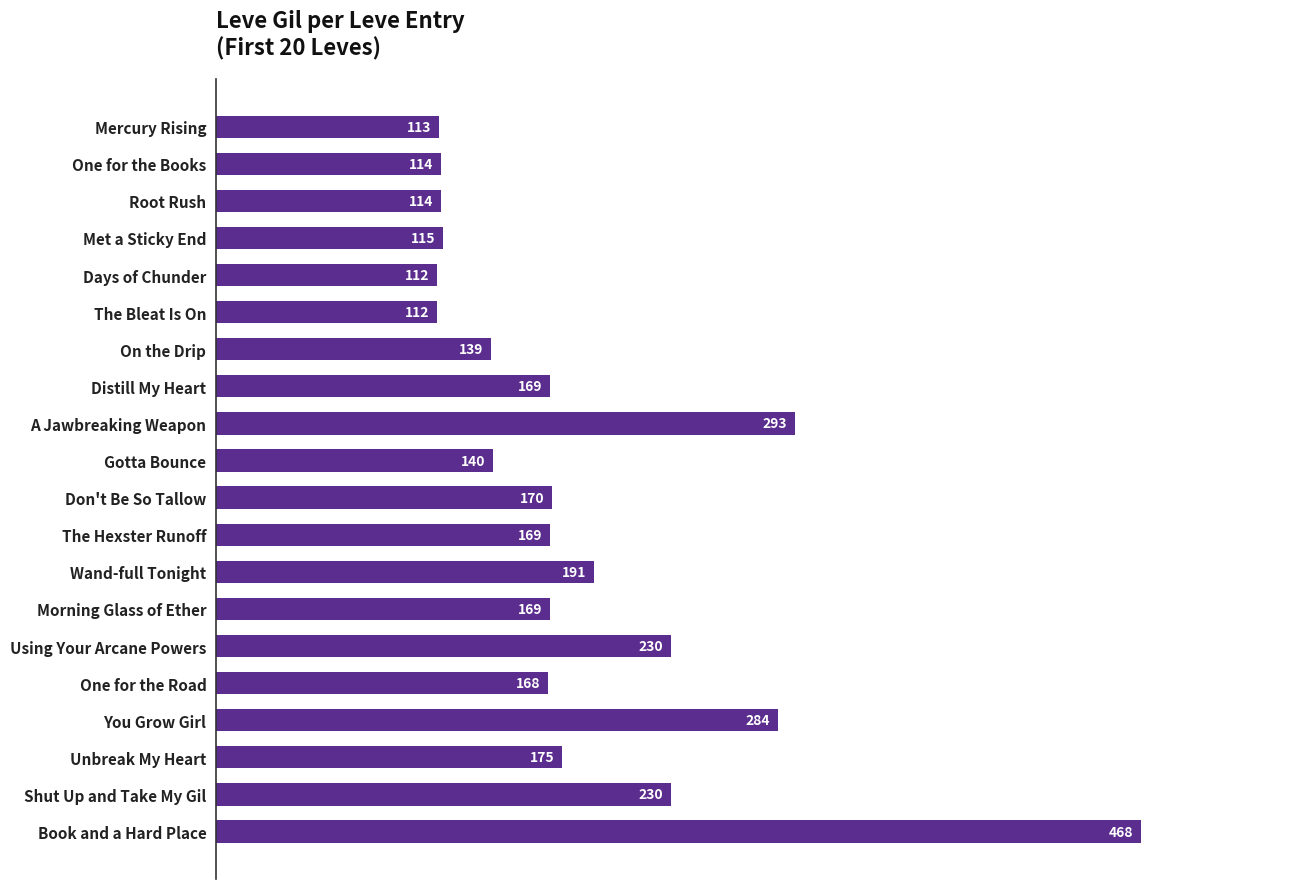

At which label is the value closest to 290?

A Jawbreaking Weapon